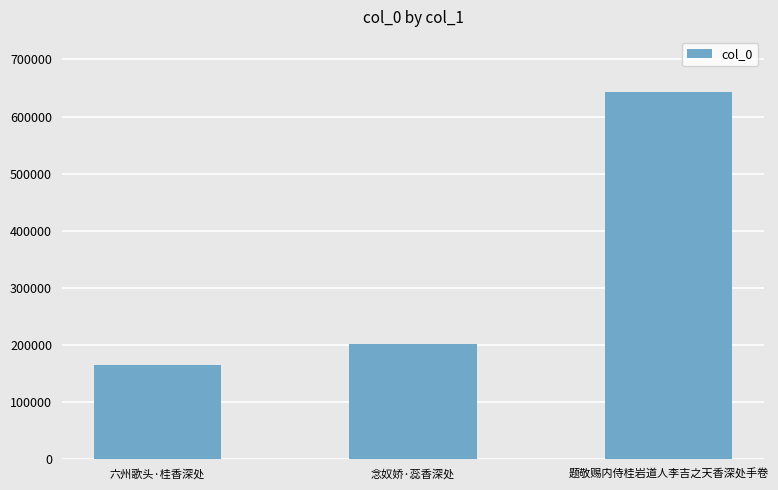

Reading right to left, extract all data points from this chart.

题敬赐内侍桂岩道人李吉之天香深处手卷=643045	念奴娇·蕊香深处=201277	六州歌头·桂香深处=164334